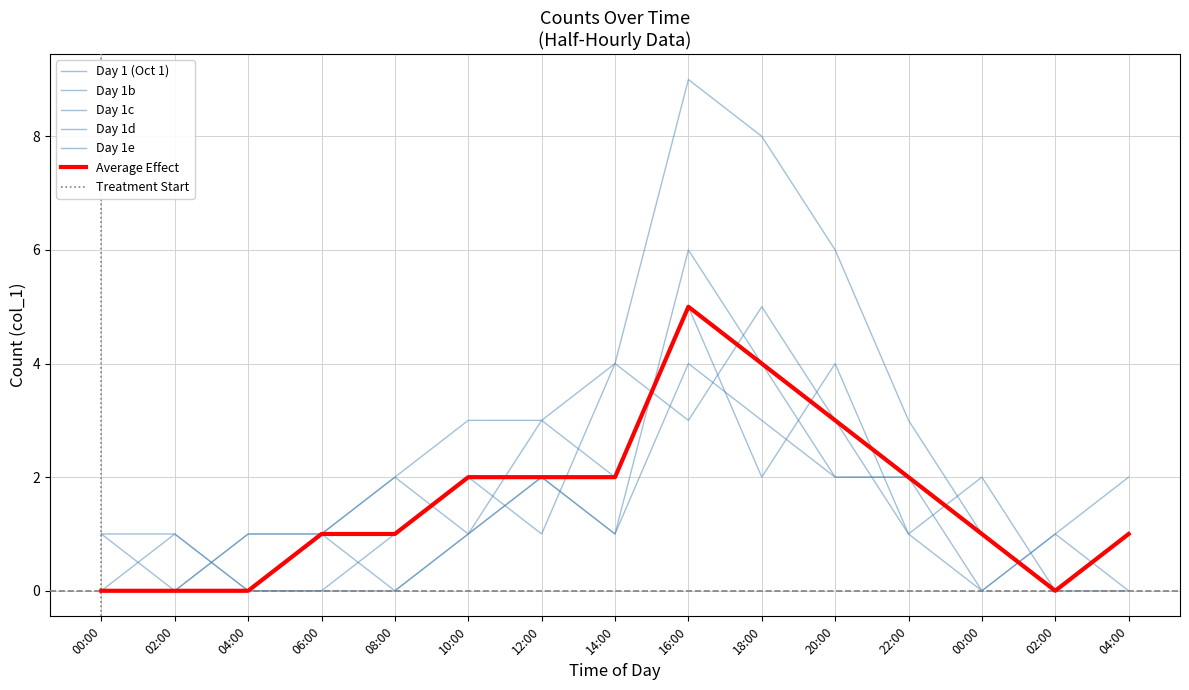

Rank the categories by Day 1 (Oct 1) value from lowest to highest.

00:00, 02:00, 02:00, 04:00, 06:00, 10:00, 00:00, 04:00, 08:00, 12:00, 22:00, 14:00, 20:00, 18:00, 16:00